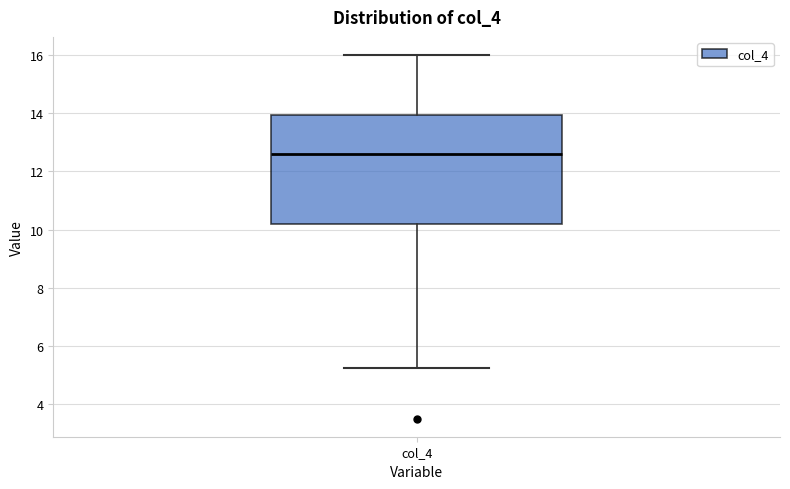

Where does the lower whisker of the box for col_4 end on the y-axis? The values are not printed on the chart, so give them approximately, as read against the axis.

5.2